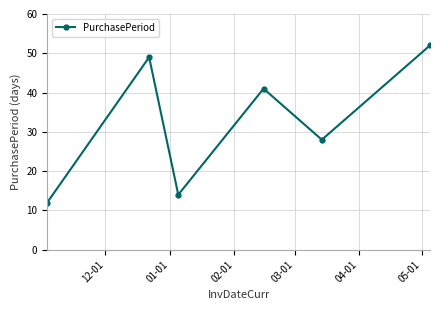

How many points are lower than both their immediate neighbors (excluding endpoints)?

2